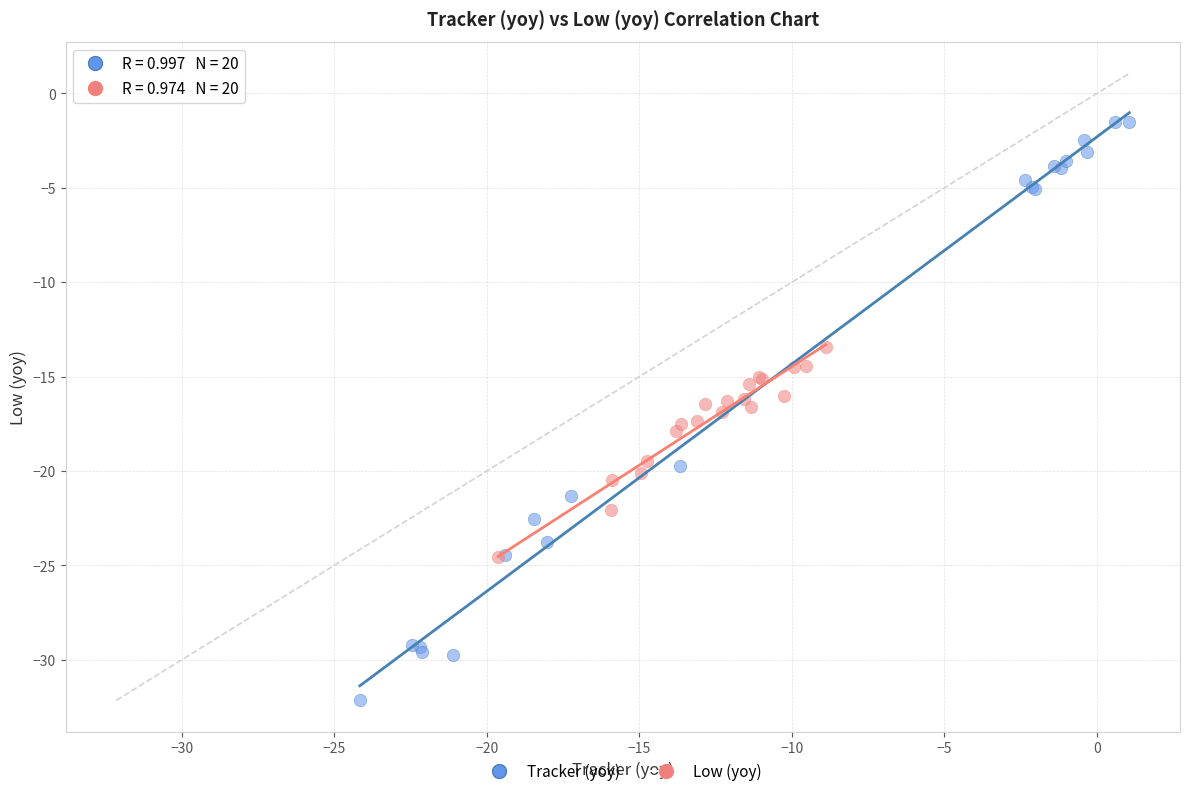

Which series reaches the minimum Y coordinate?

Tracker (yoy)